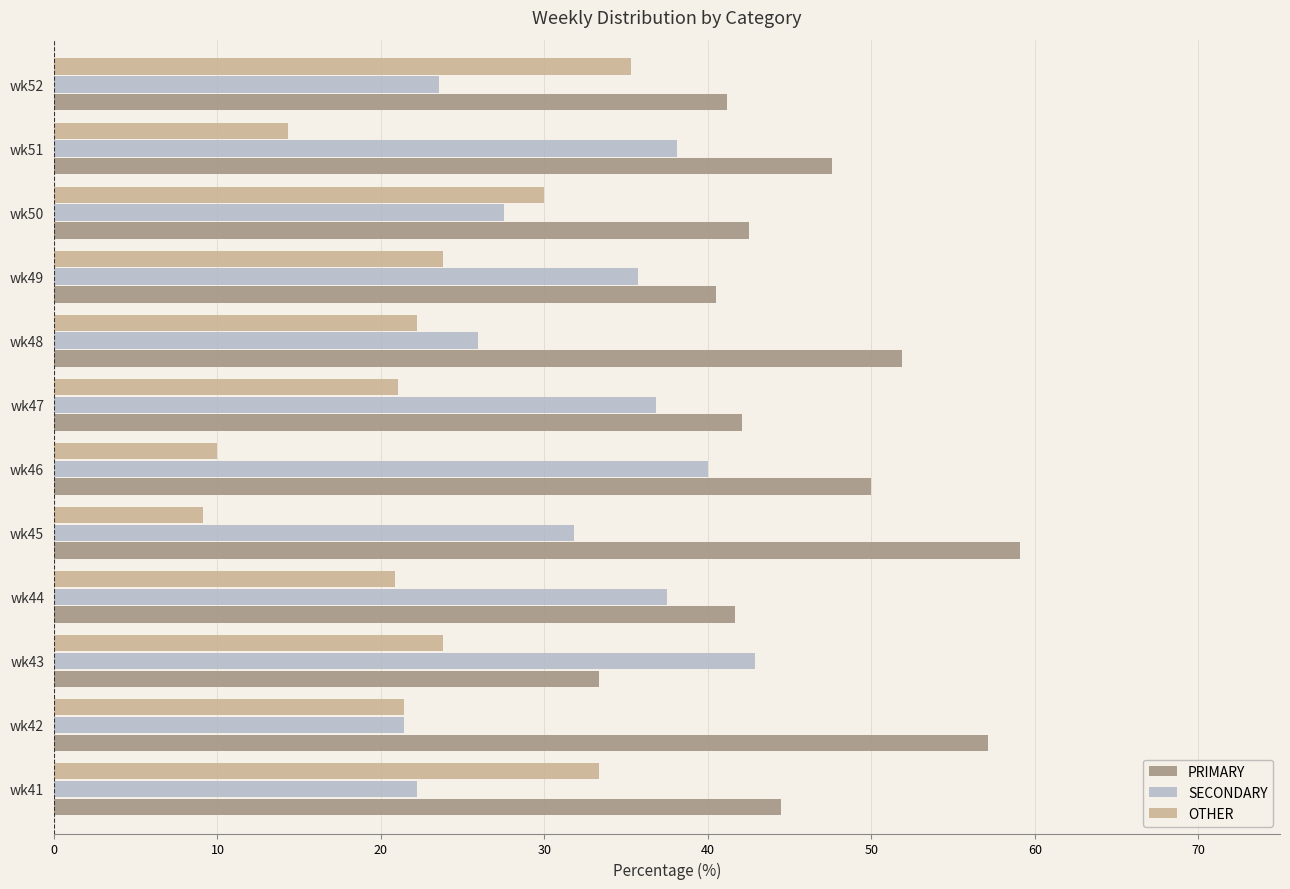

What is the spread (max minus min) of values at wk48?

29.6